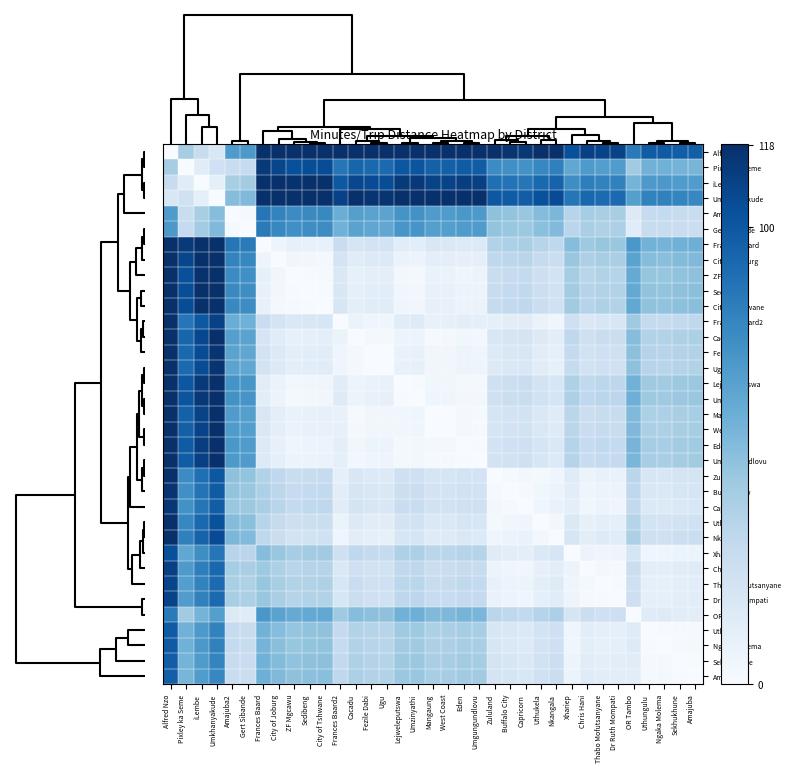

Which series has the widest spread of values?

Alfred Nzo